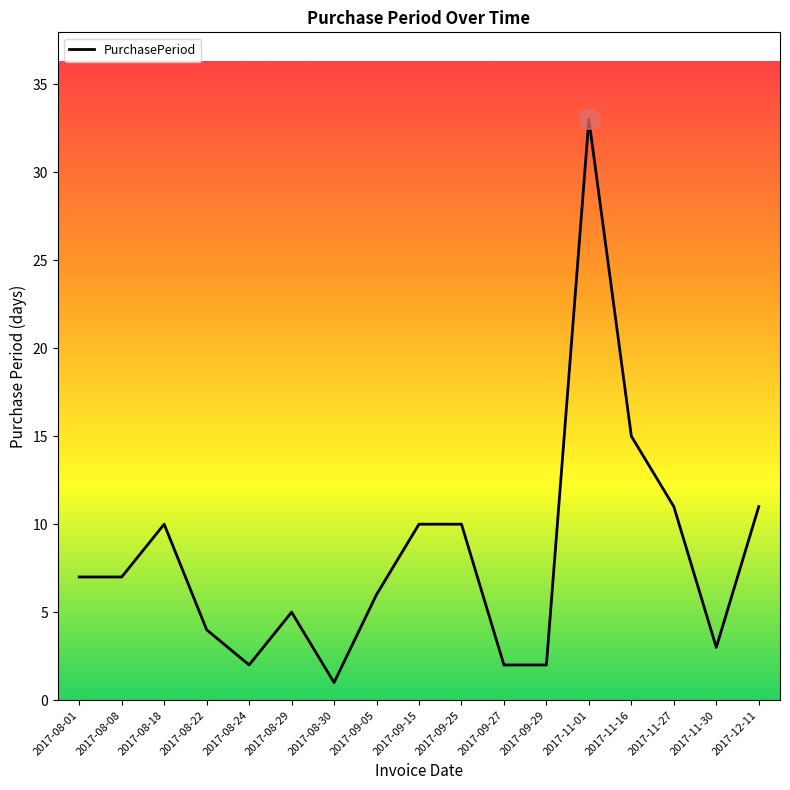

Approximately how many times larger is the value at 2017-08-01 compared to 2017-11-01?

0.2